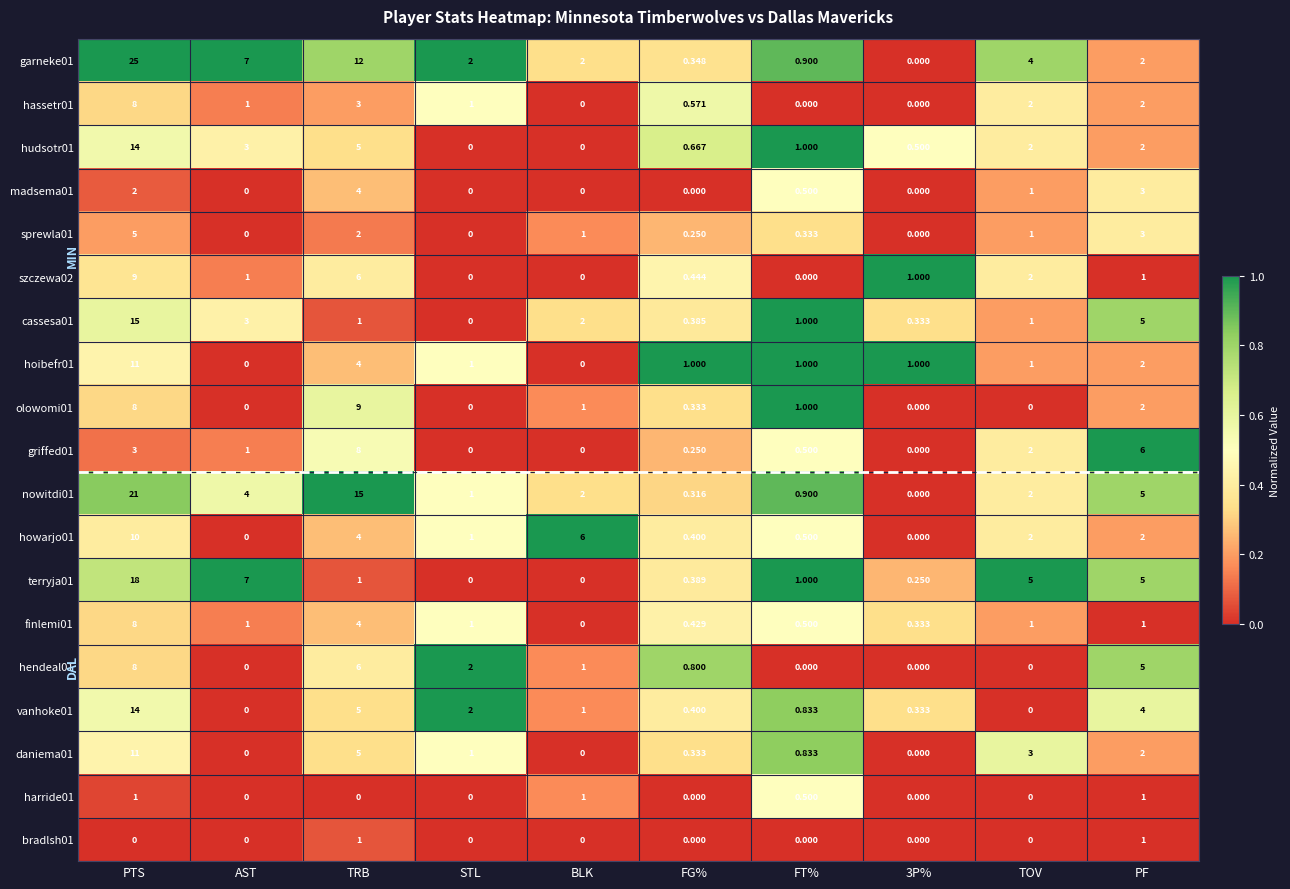

At which category does the chart reach its peak across all series?

PTS